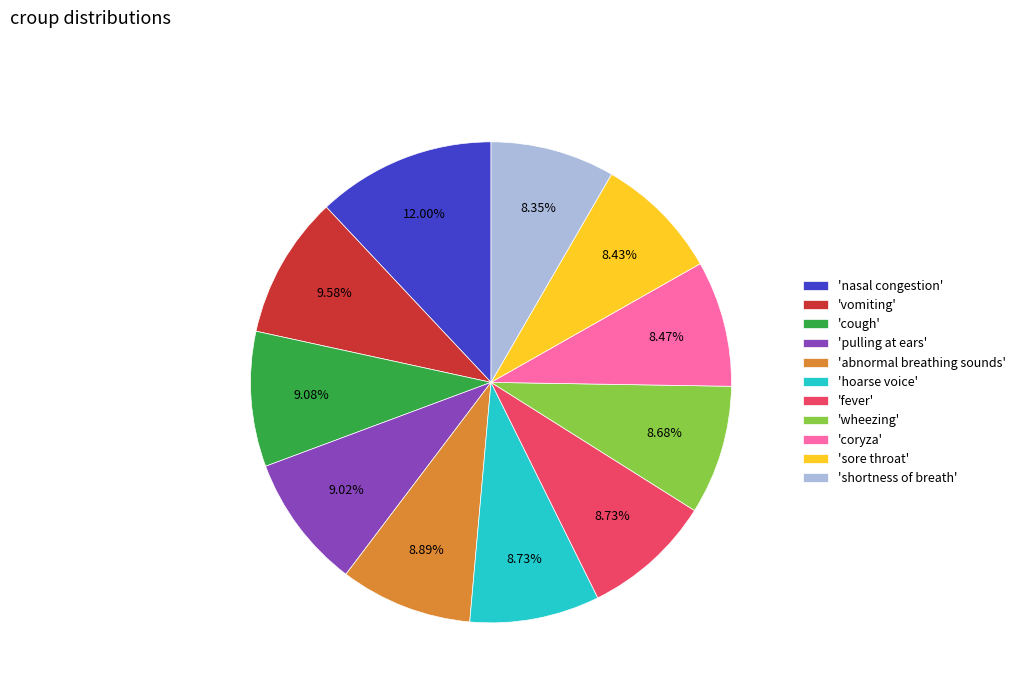

How many segments does this pie chart have?

11